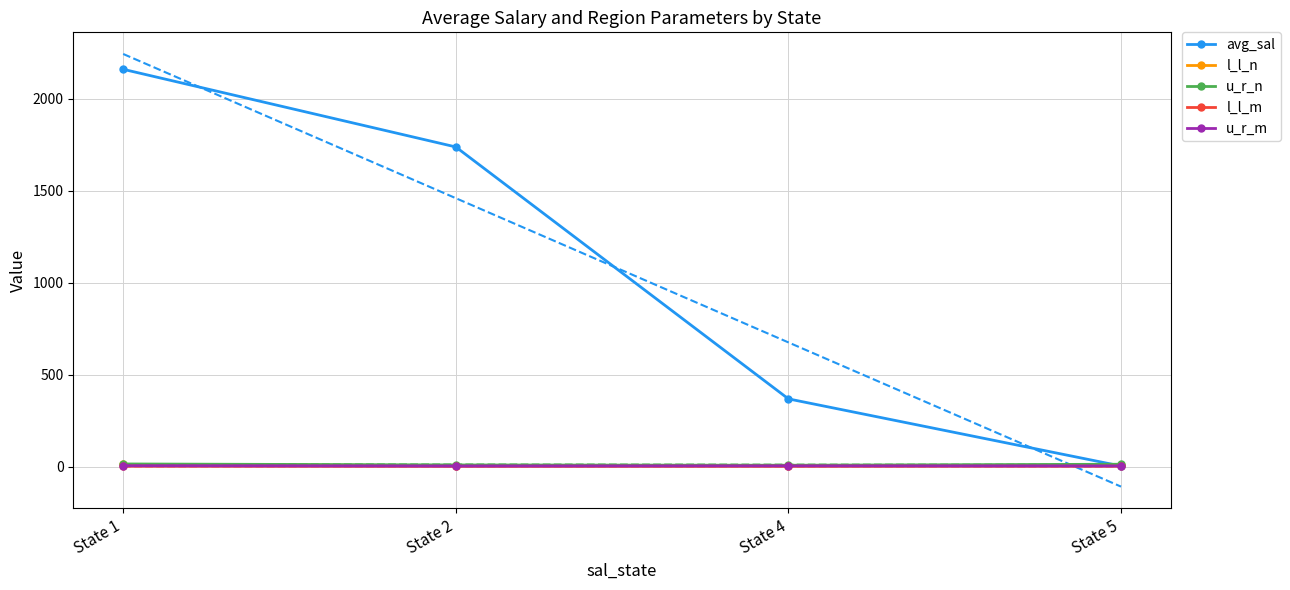

At how many categories does at least one series exceed 1535?

2